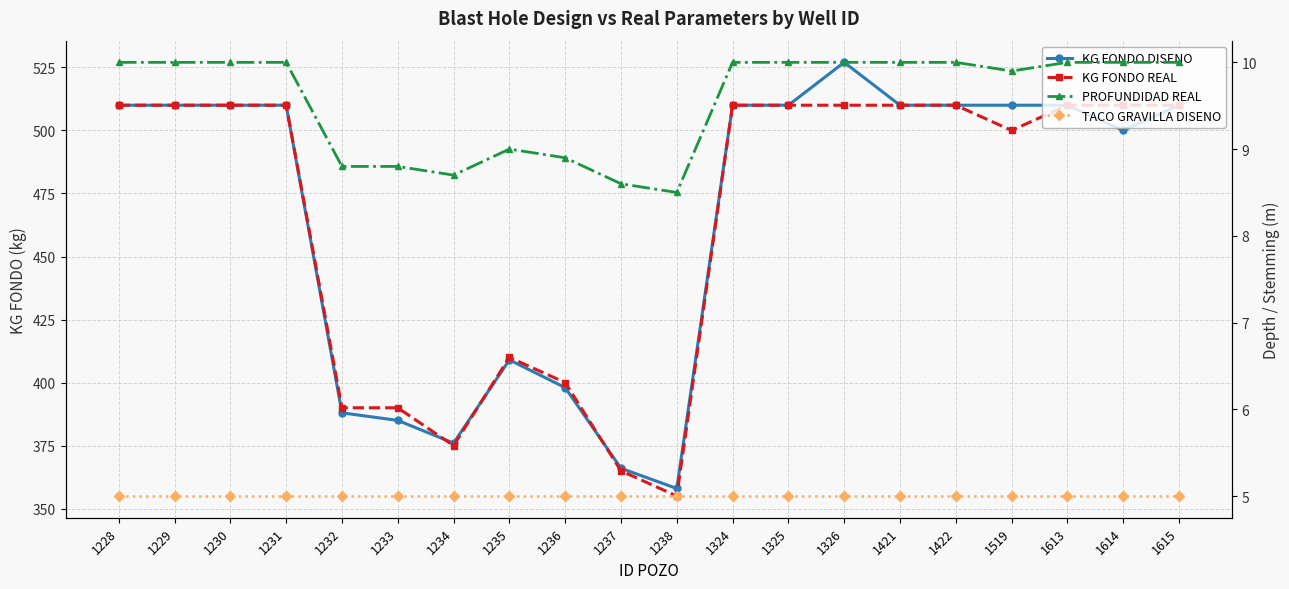

Between 1421 and 1236, which is larger?

1421